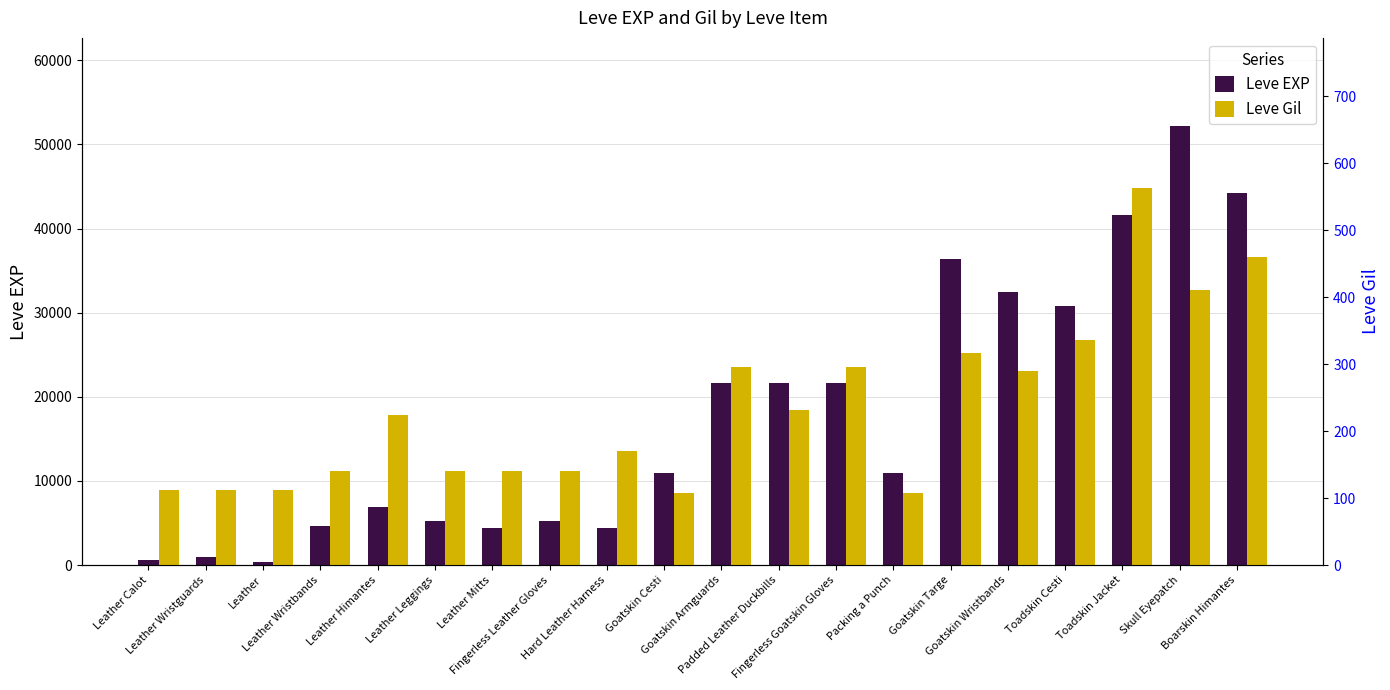

What is the label of the 1st bar from the left?

Leather Calot